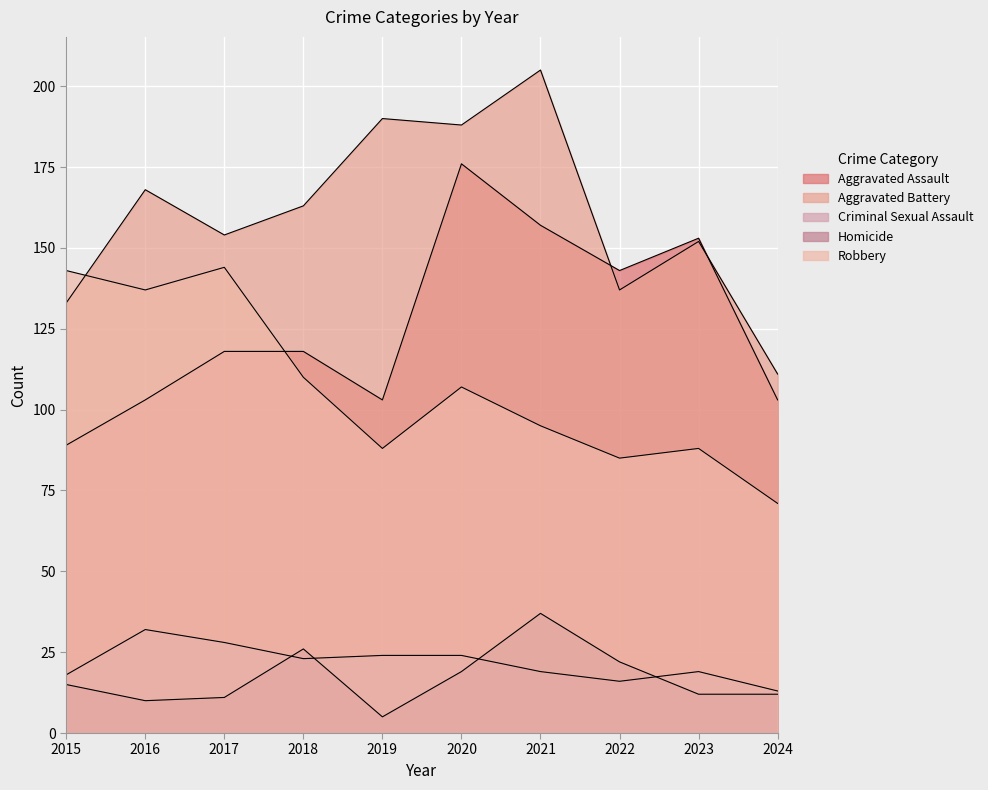

True or false: Homicide and Robbery intersect in this chart.

False